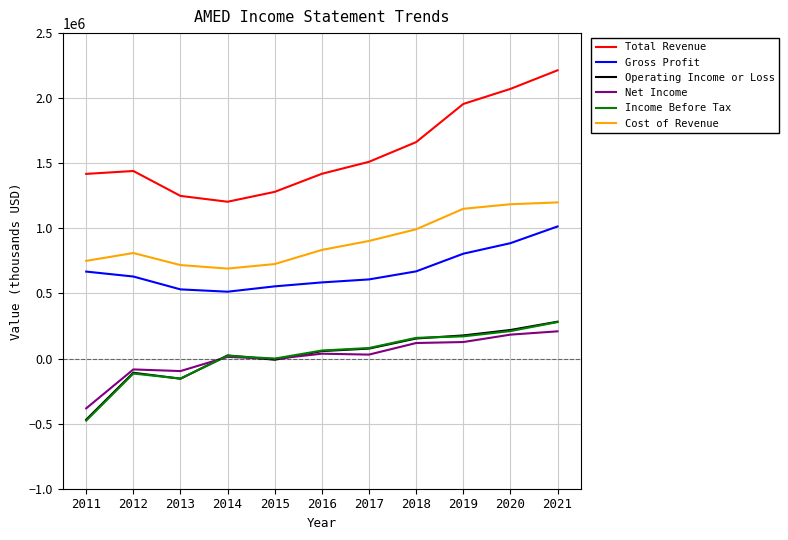

Is the value of Total Revenue at 2014 greater than the value of Operating Income or Loss at 2014?

Yes